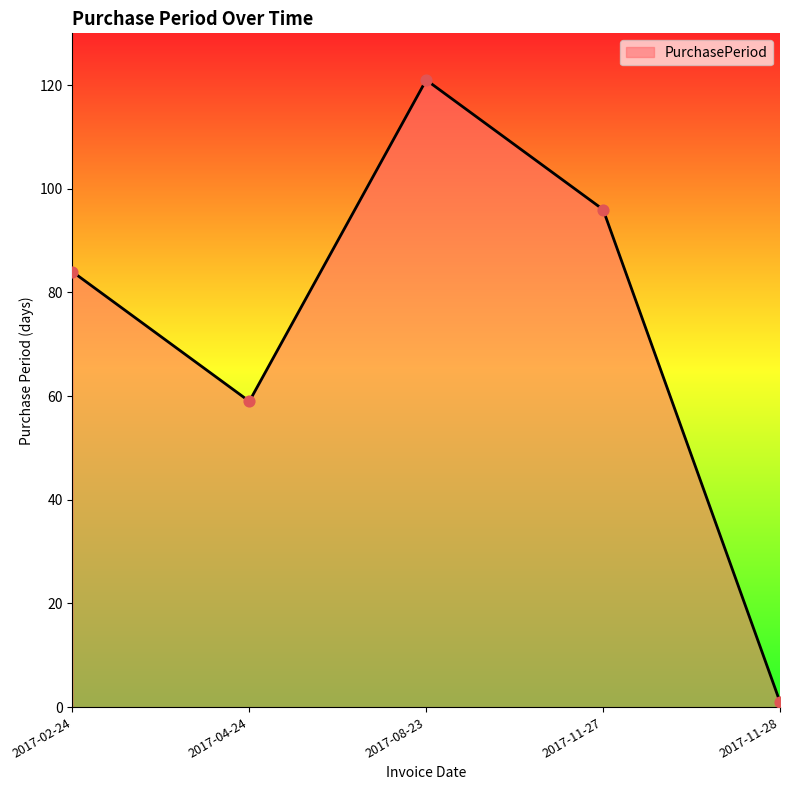

Between 2017-02-24 and 2017-11-28, which is larger?

2017-02-24